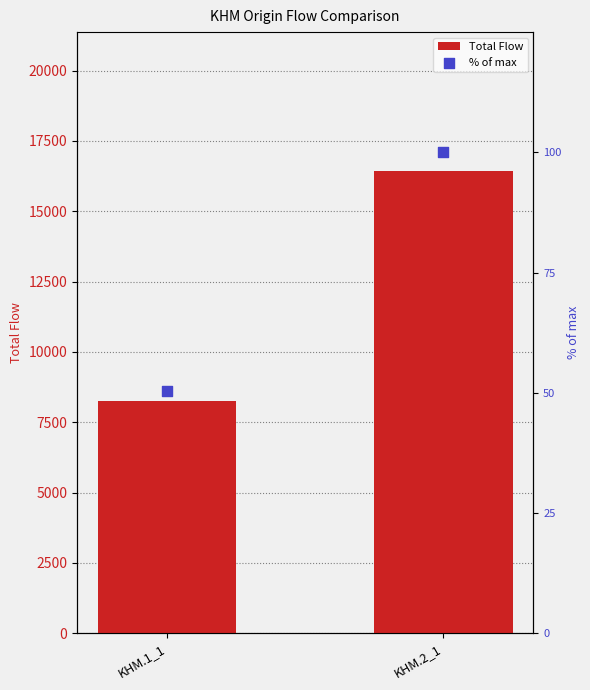

What is the total value across all series at KHM.2_1?

16539.0